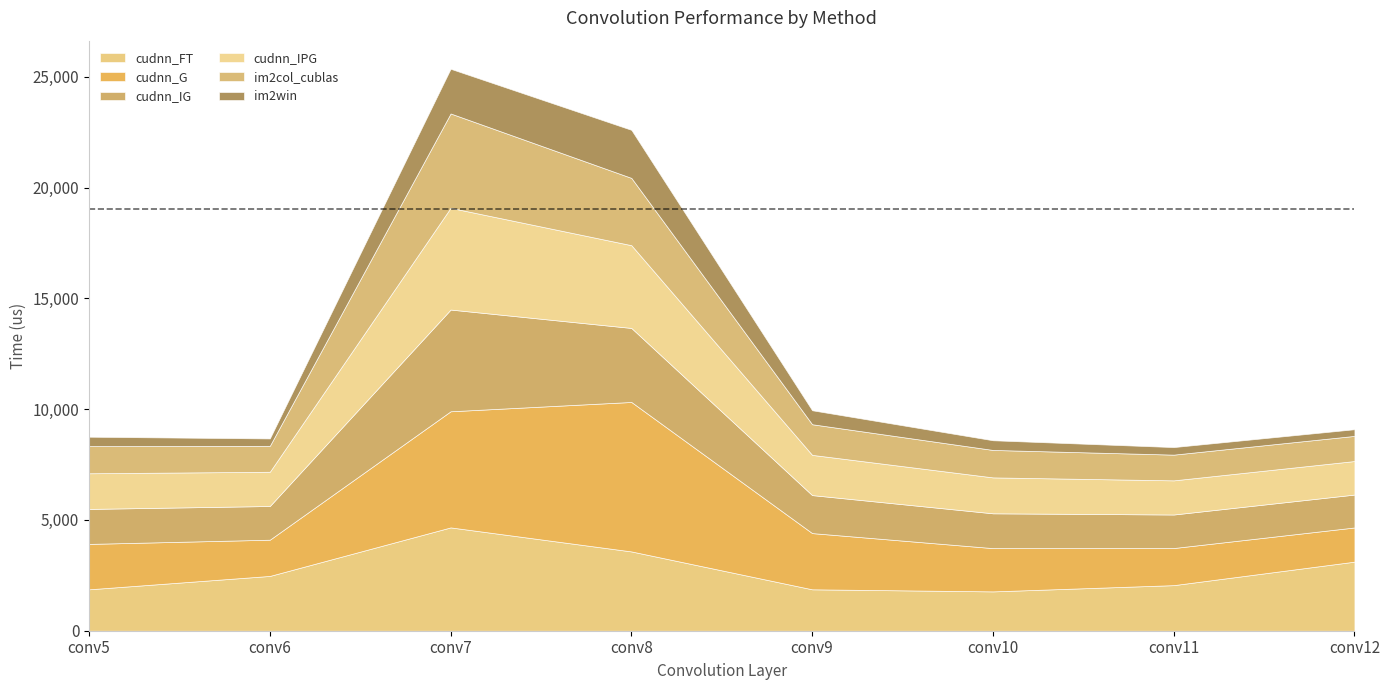

At which label is cudnn_G closest to 4144?

conv7